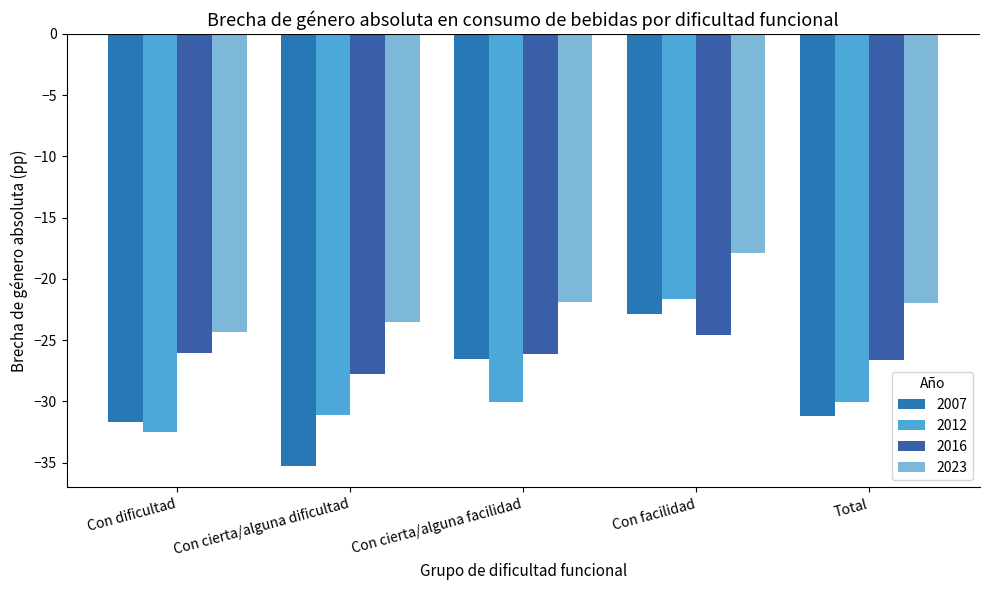

At Con cierta/alguna dificultad, list the series in order from smallest to largest.

2007, 2012, 2016, 2023